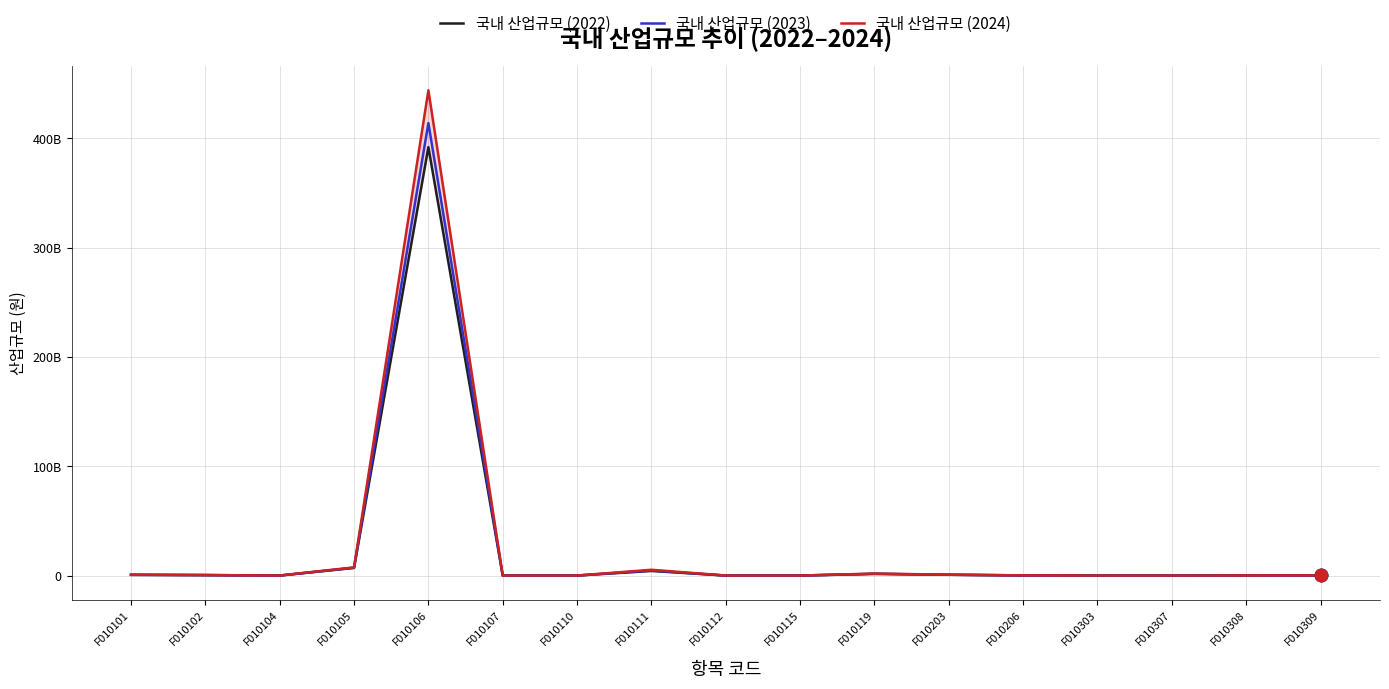

Which series has the widest spread of Y values?

국내 산업규모 (2024)